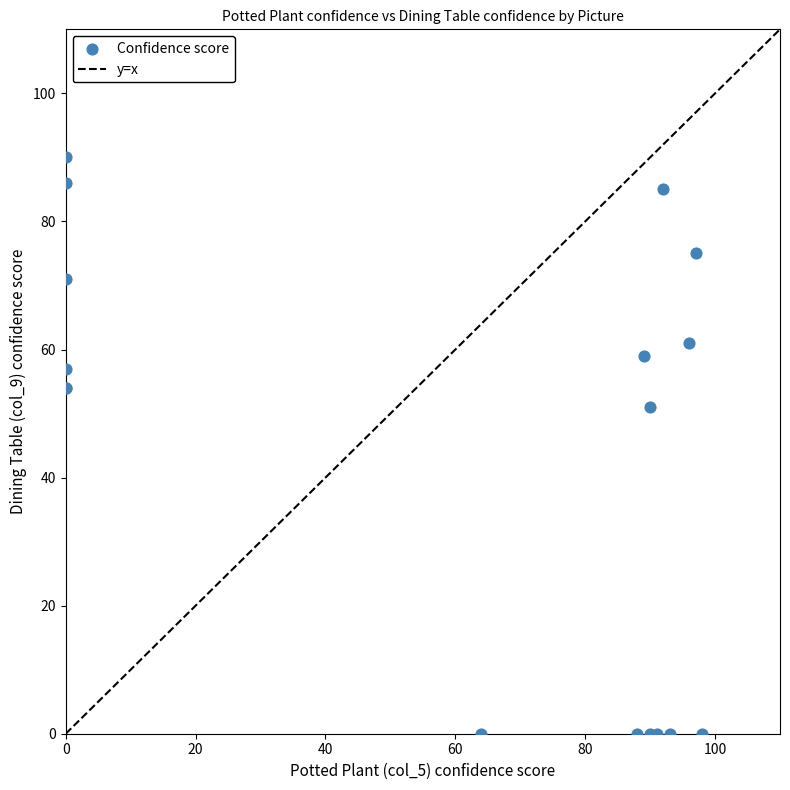

What Y value in the scatter plot is closest to 45?

51